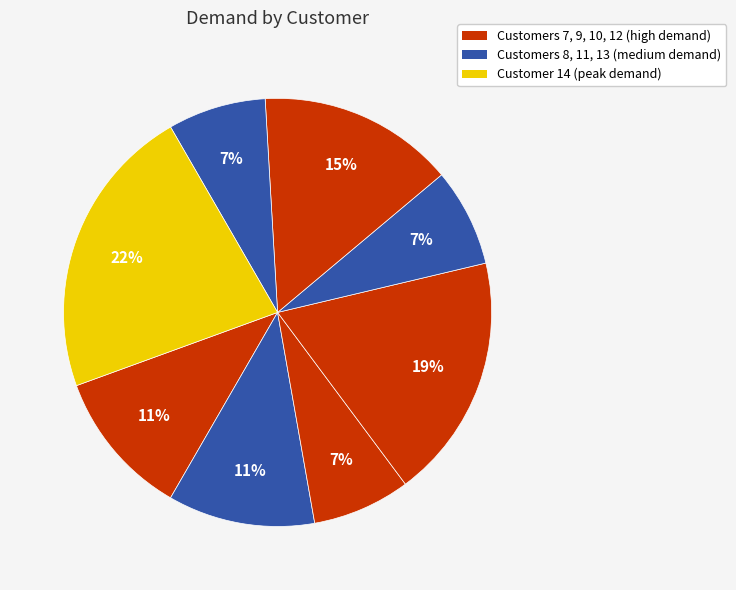

How many segments does this pie chart have?

8